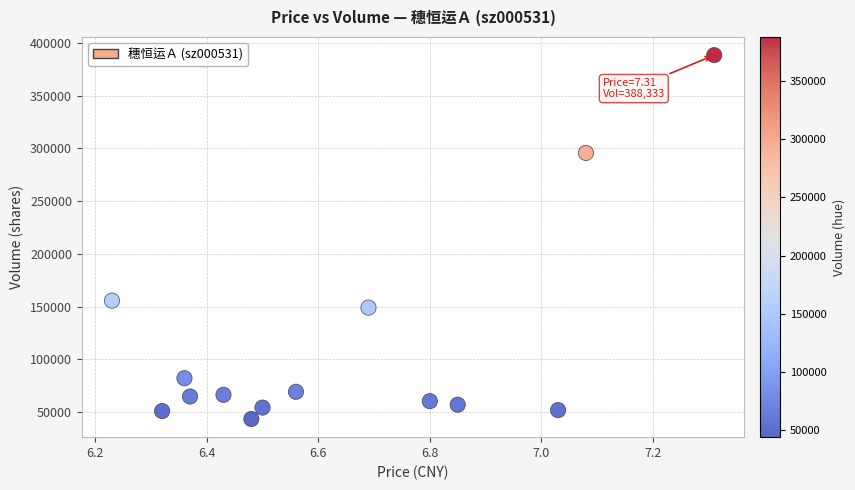

What Y value in the scatter plot is closest to 215902?

155623